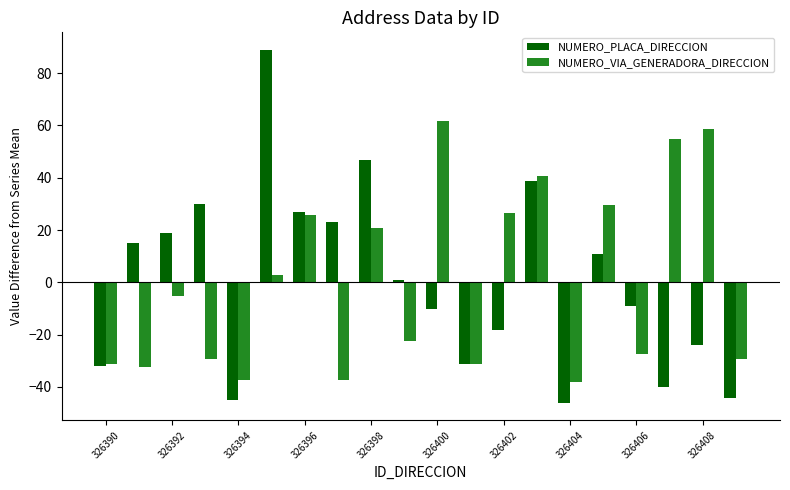

What is the highest value of the NUMERO_PLACA_DIRECCION series?

88.9